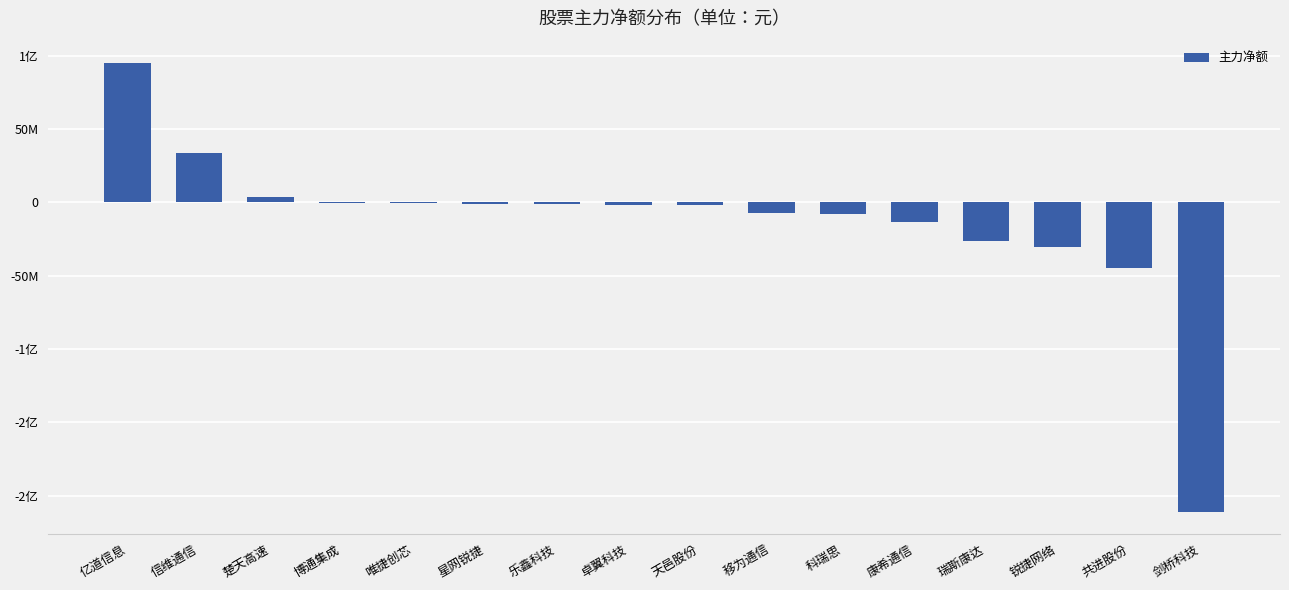

What is the sum of all values?

-213473994